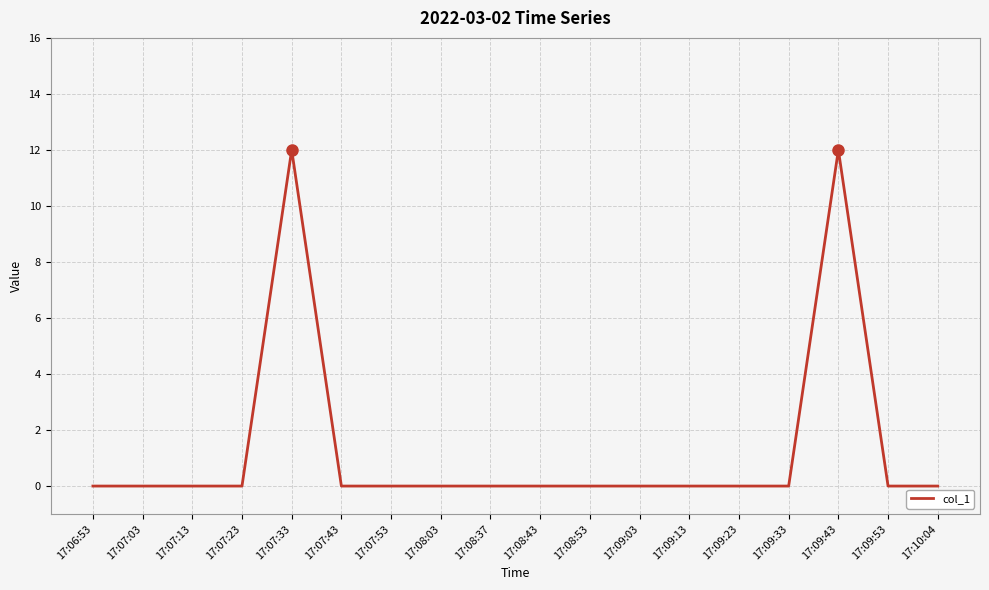

What is the maximum value shown in the chart?

12